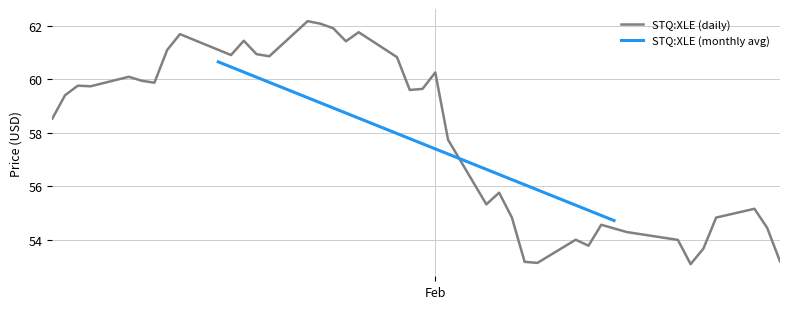

How many values exceed 59?

21